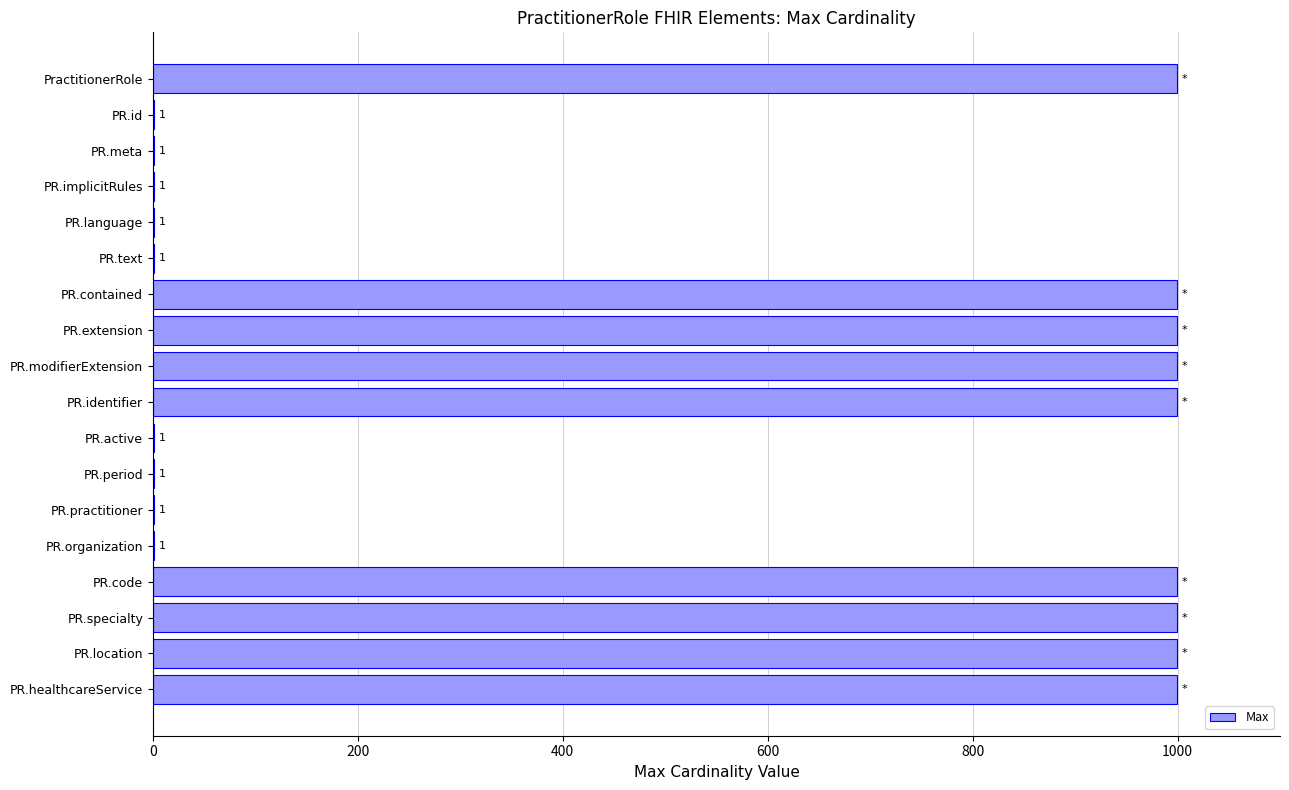

Approximately how many times larger is the value at PR.identifier compared to PR.practitioner?

999.0